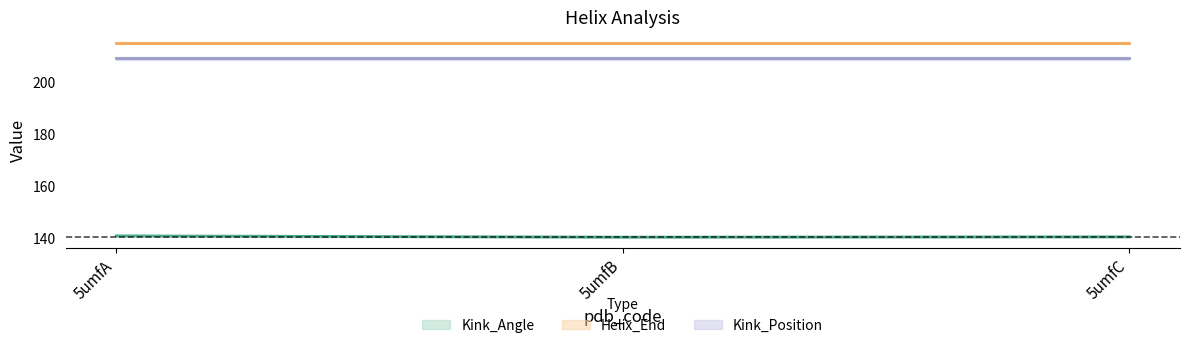

Rank the series at 5umfB from highest to lowest value.

Helix_End, Kink_Position, Kink_Angle